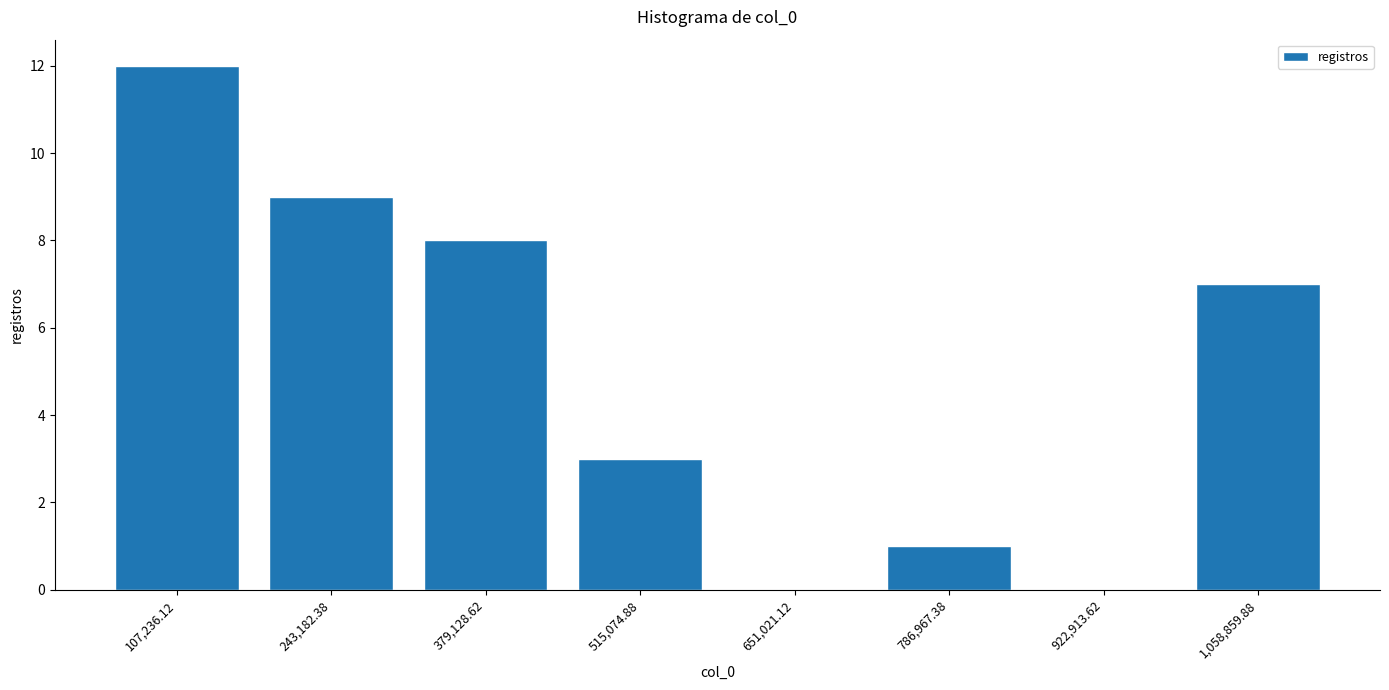

Reading left to right, transcribe this chart: for each bar, give the range it covers on the x-axis and its height. Neither the bar edges nor the heights are printed on the chart, so give them approximately, as read against the axes.

40000 to 180000: 12
180000 to 320000: 9
320000 to 440000: 8
440000 to 580000: 3
580000 to 720000: 0
720000 to 860000: 1
860000 to 1000000: 0
1000000 to 1120000: 7